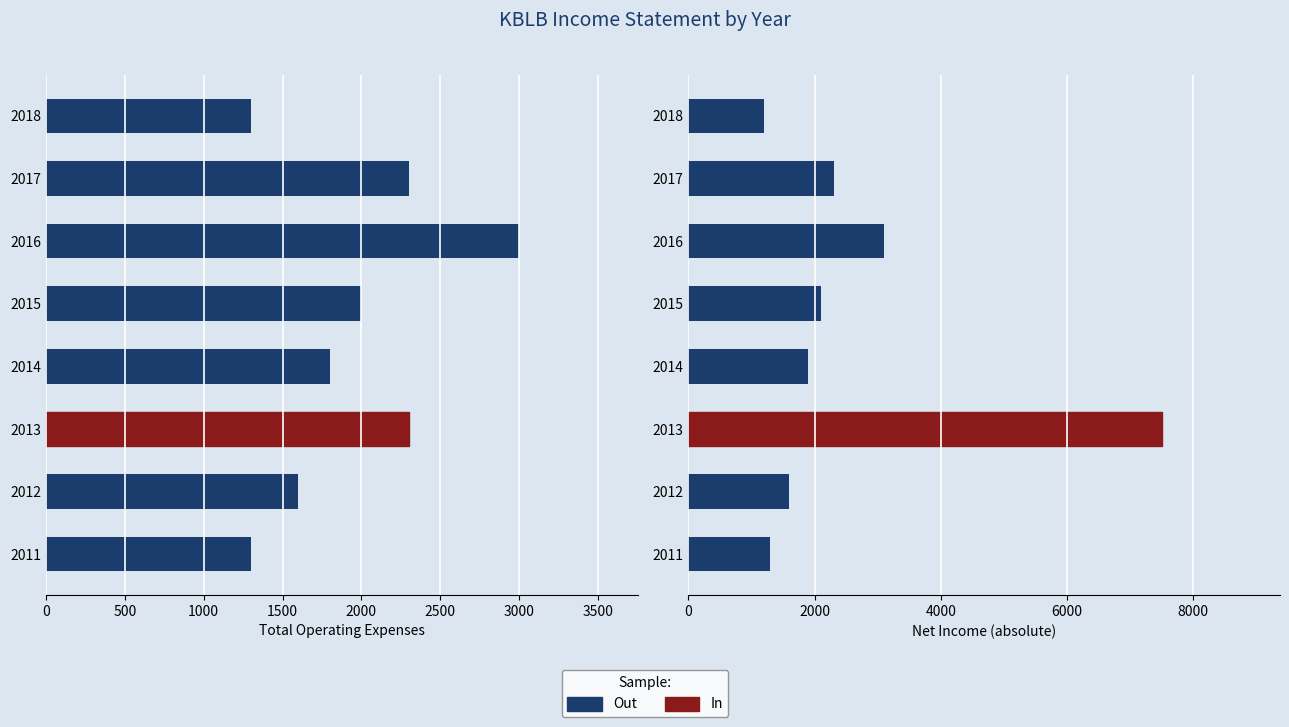

How many bars are there in total?

8